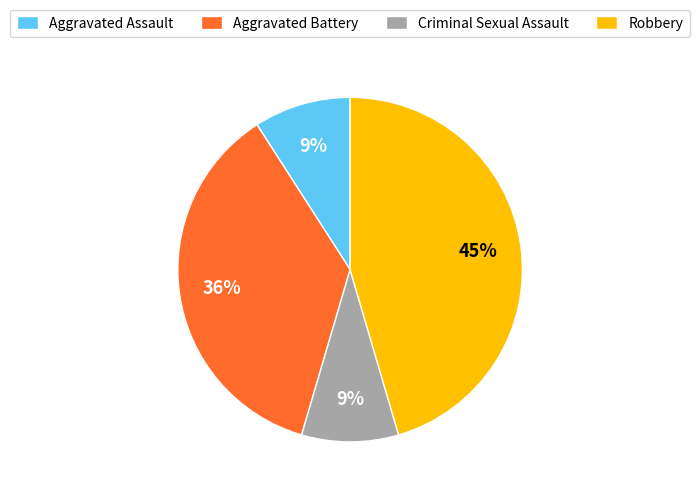

Does any single category account for the majority?

No